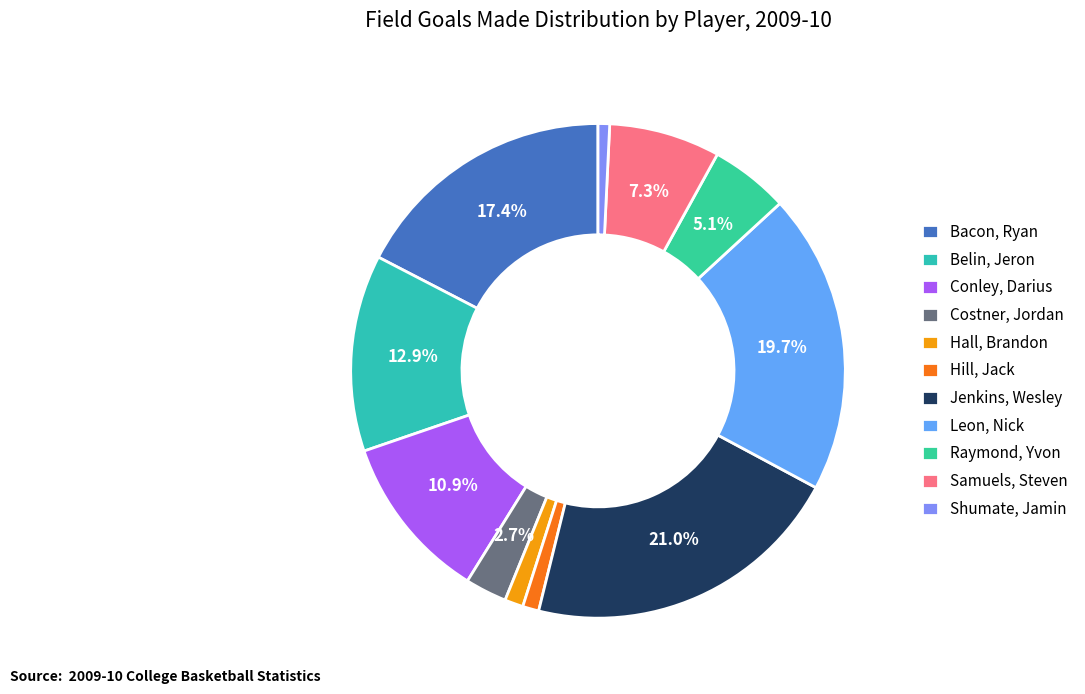

Count the number of slices in the pie.

11